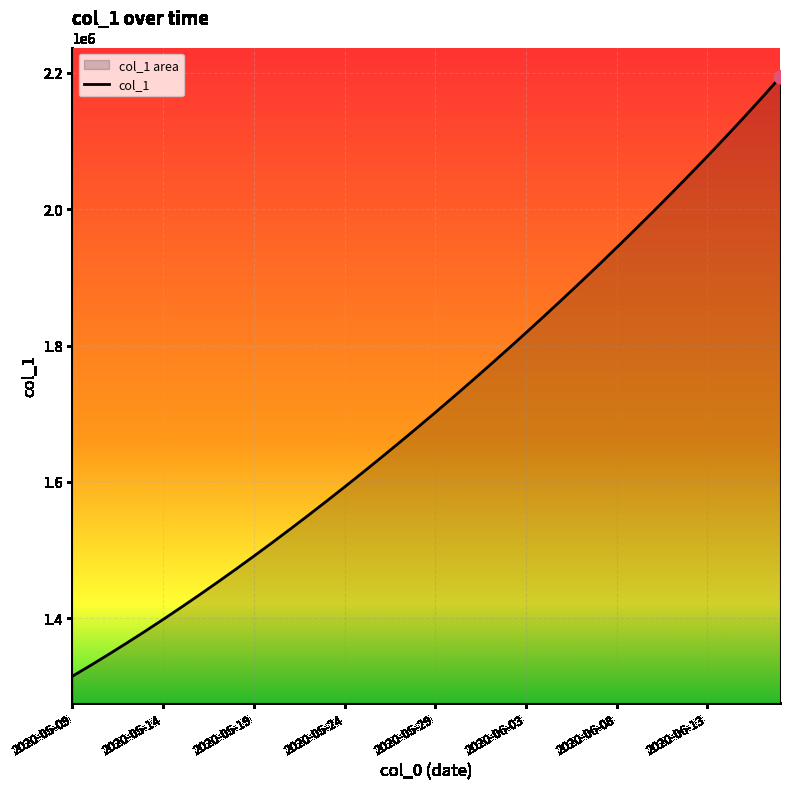

What is the change in value from 11 to 31?

+458985.2